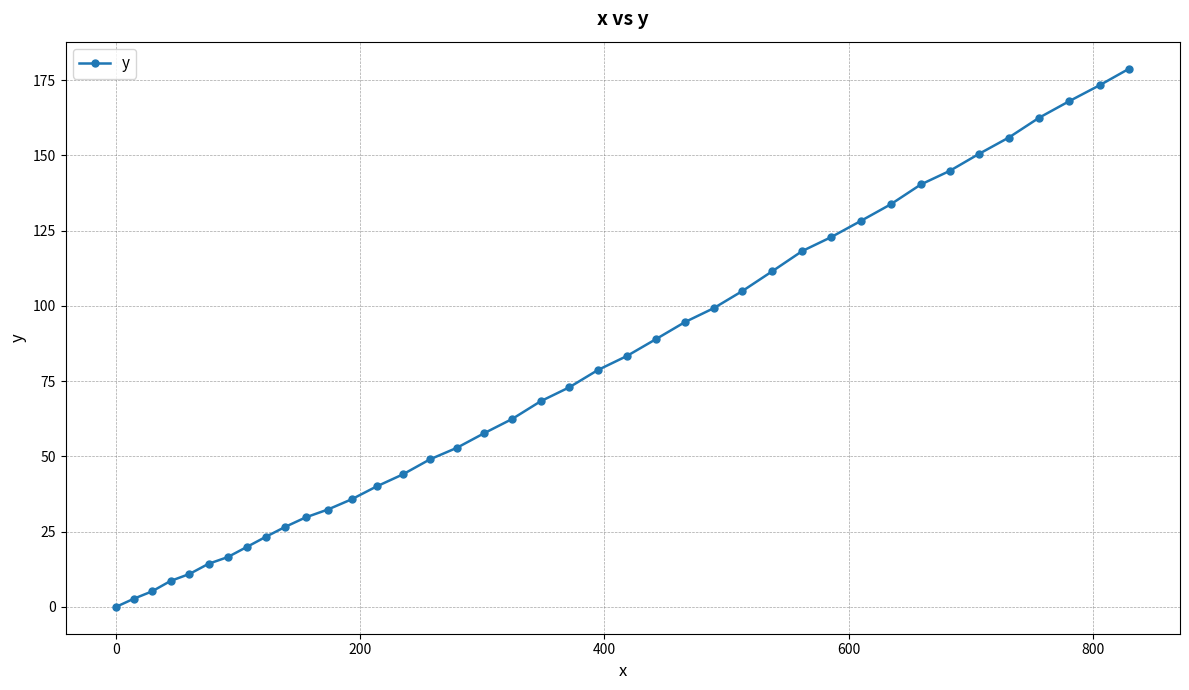

Count the number of data series in this chart.

1